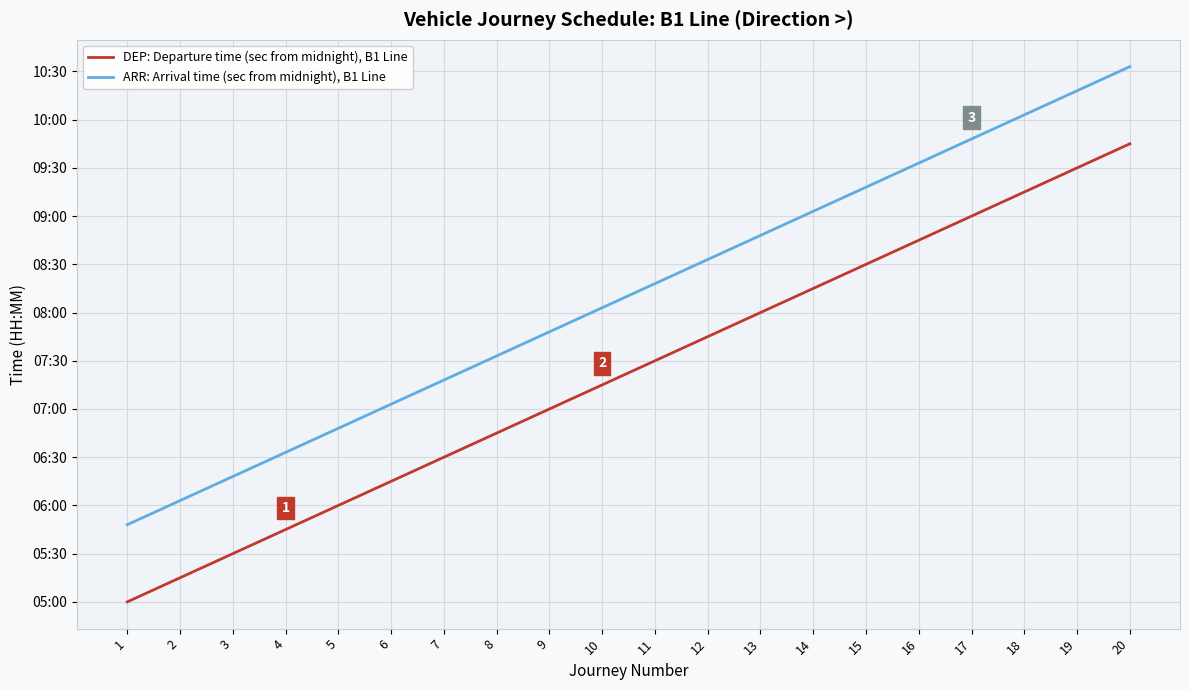

What is the difference between the highest and lowest values at 14?

2880